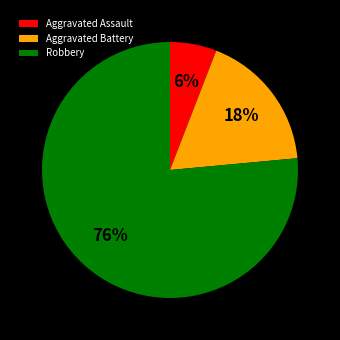

The Robbery slice represents 76% of the pie. True or false?

True